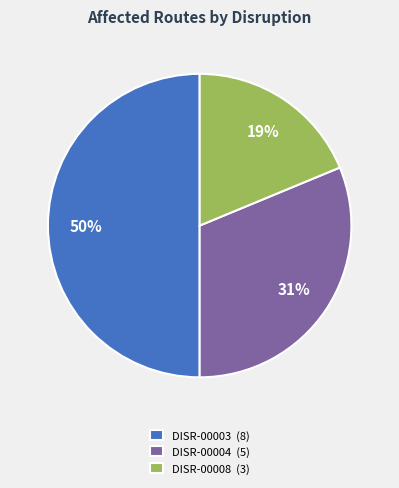

Is the sum of DISR-00004 (5) and DISR-00003 (8) greater than half?

Yes